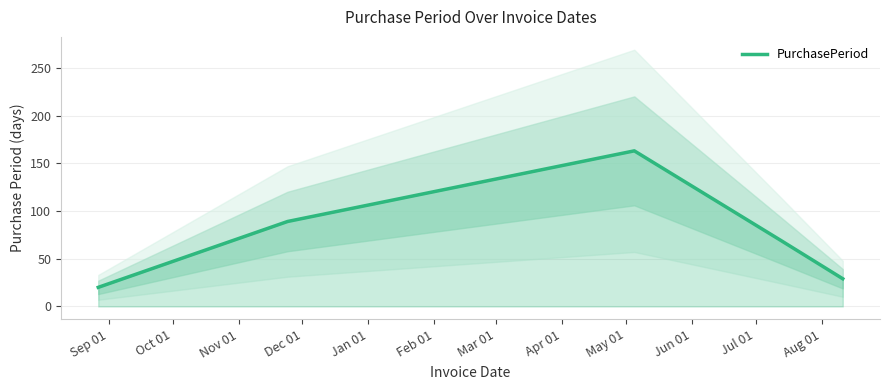

What is the minimum value for PurchasePeriod?

20